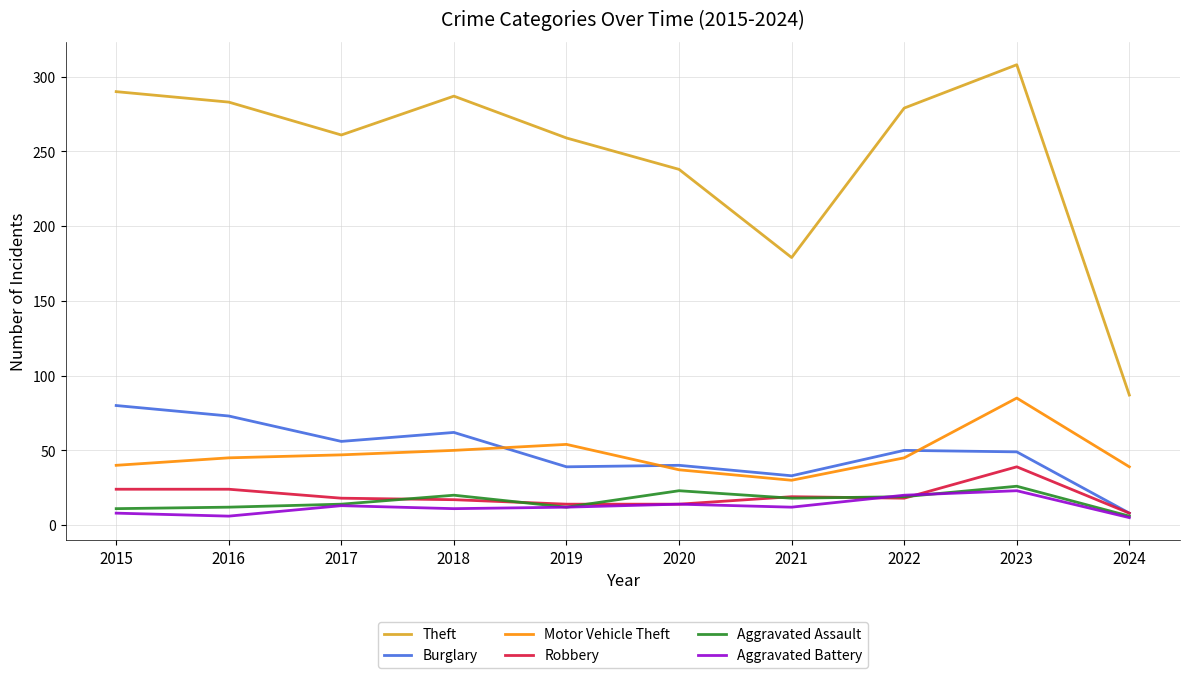

What is the sum of all Aggravated Assault values?

161